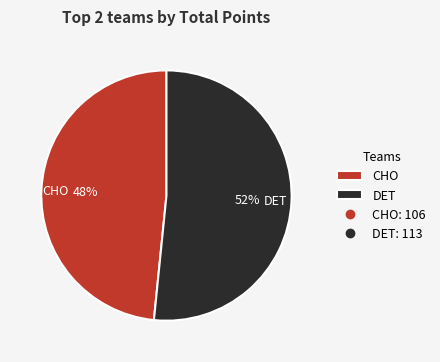

To the nearest percent, what is the combined percentage of DET and CHO?

100%